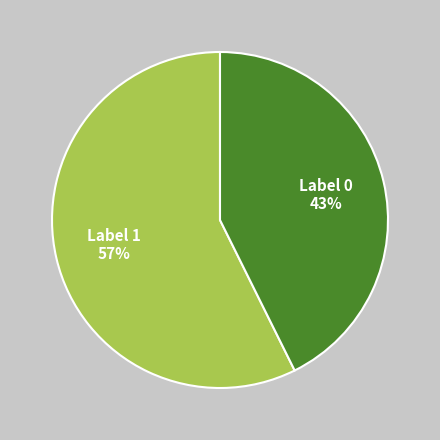

What percentage is the Label 0 slice, to the nearest percent?

43%